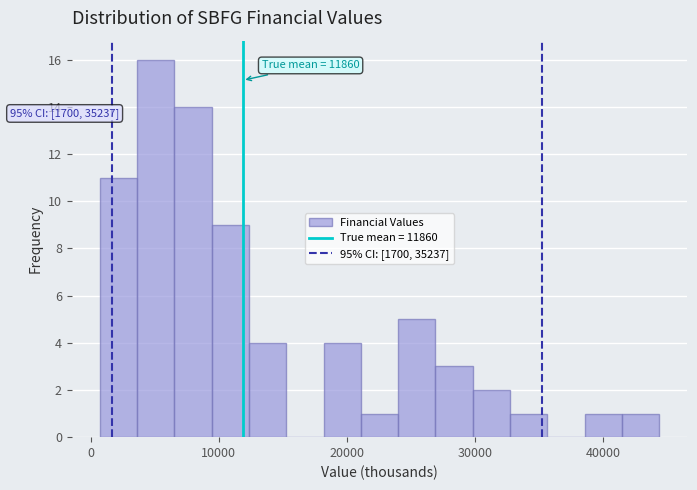

Read against the x-axis, roughly where is the centre of the tallest bar?

5000